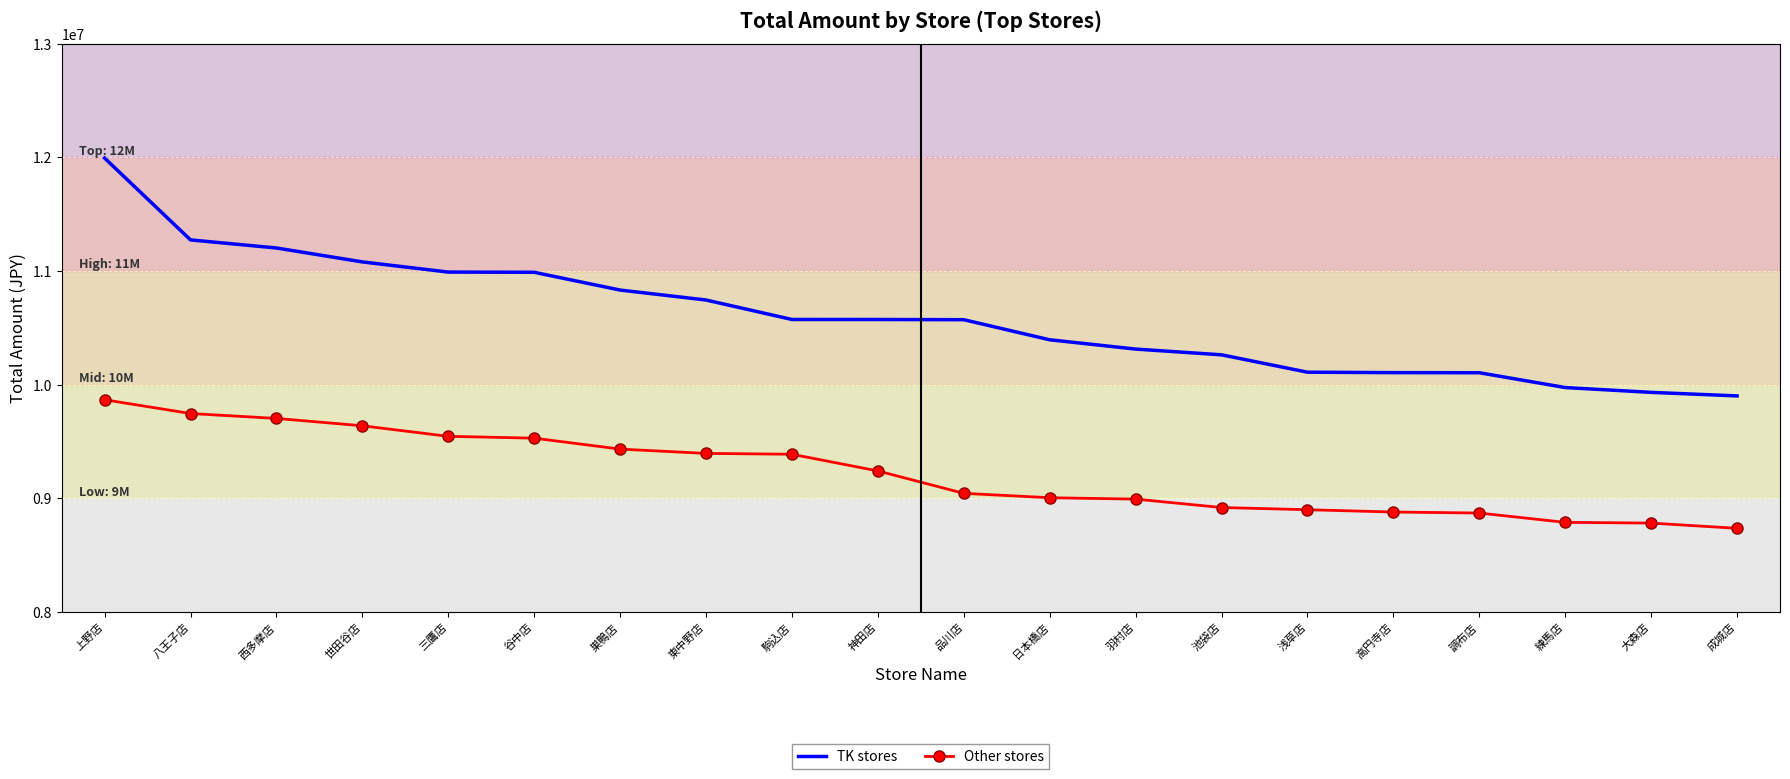

What position from the right is 日本橋店?

9